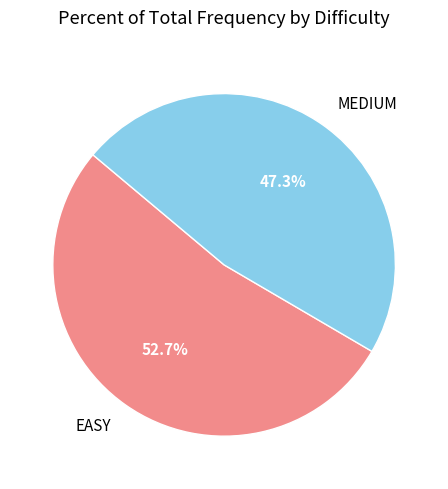

Is it true that MEDIUM is 47% of the pie?

True